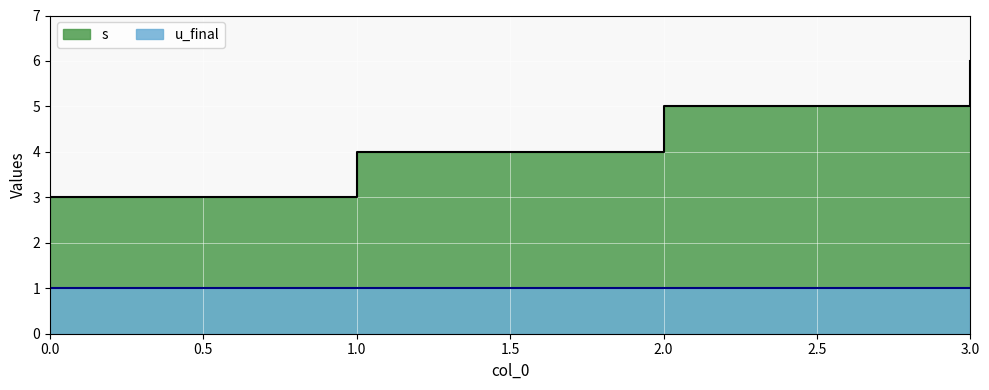

Does the chart display data point markers on the line(s)?

No